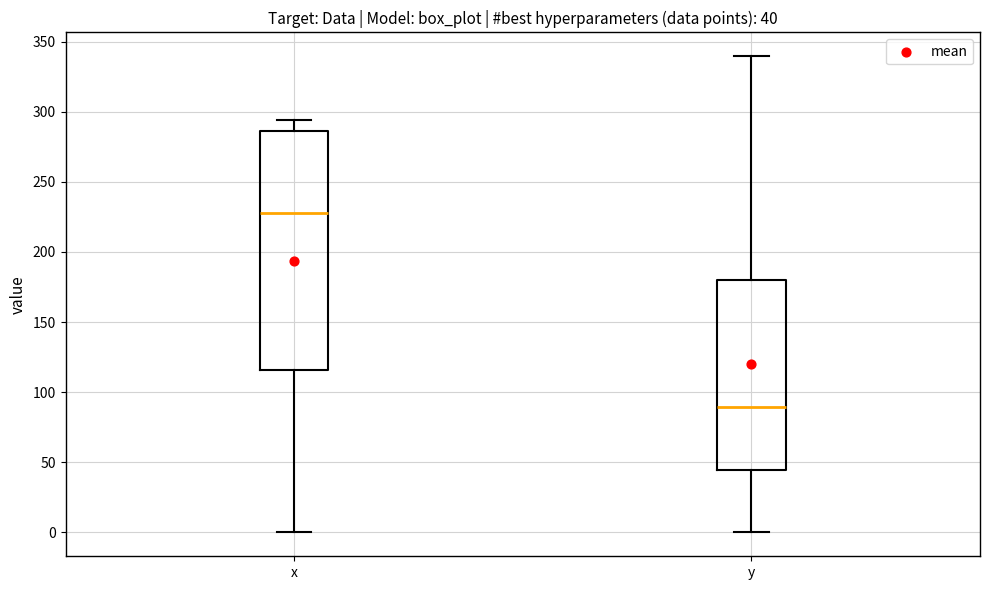

Which box has the highest median line?

x